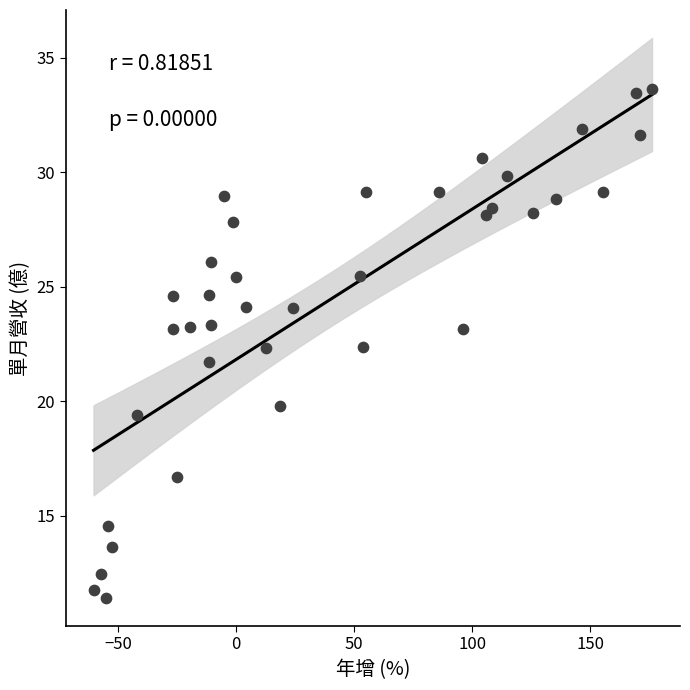

What is the range of Y values (max minus min)?

22.2